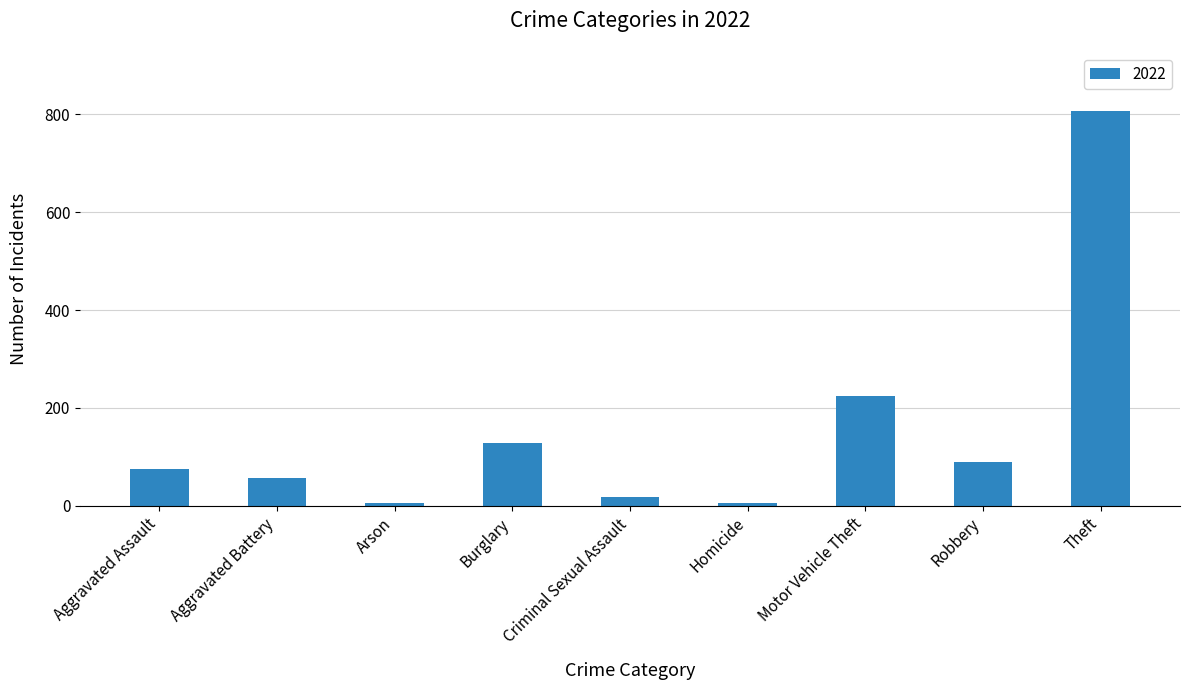

Which category has the highest value across all series?

Theft